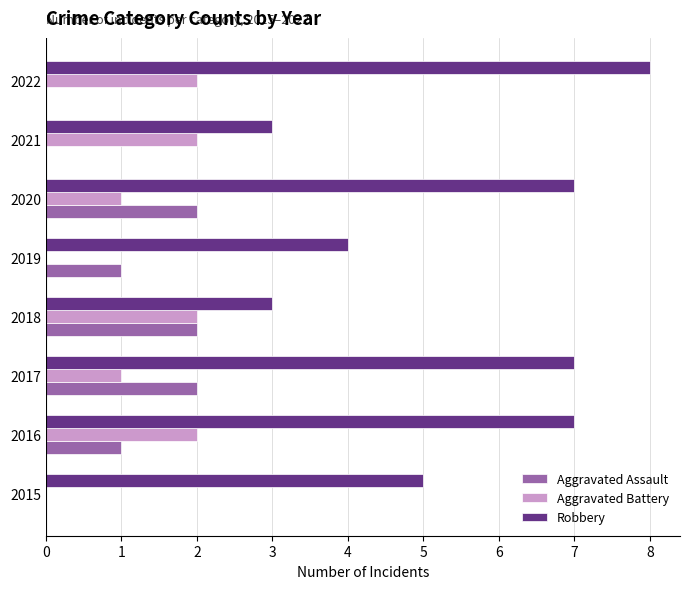

What is the highest value of the Robbery series?

8